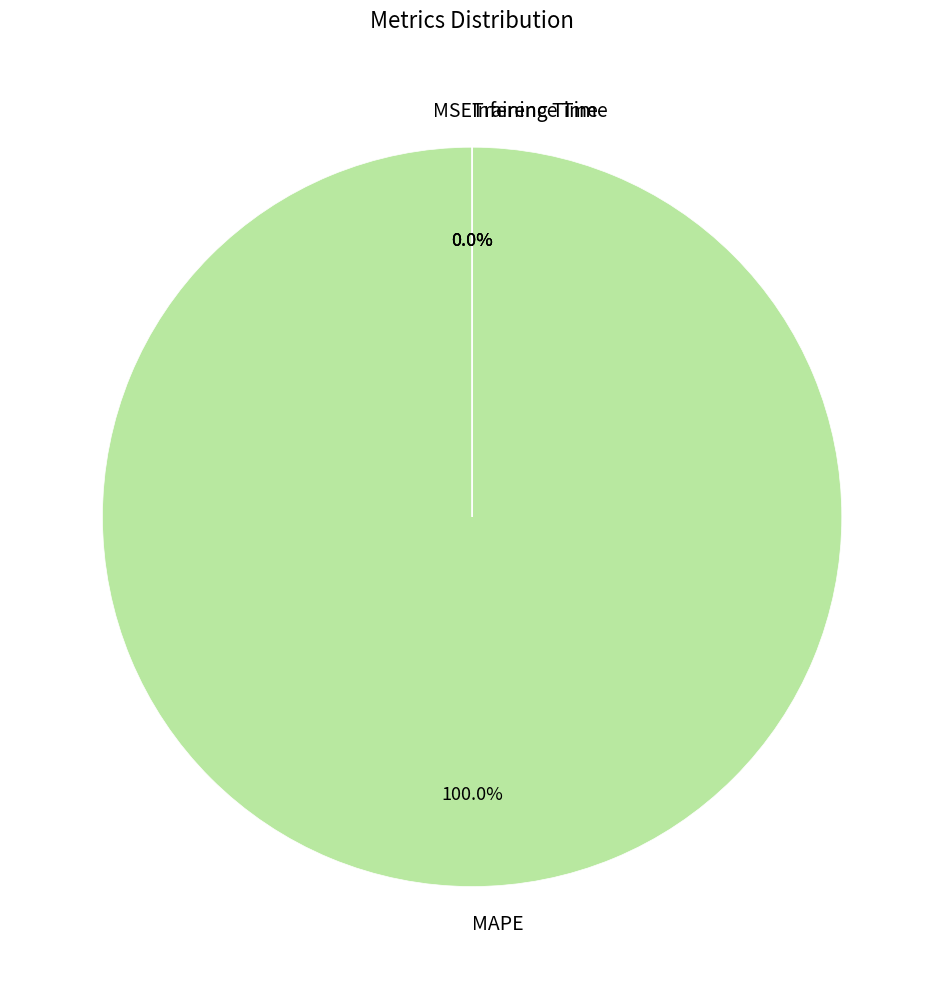

What is the change in value from MSE to Inference Time?

-0.1